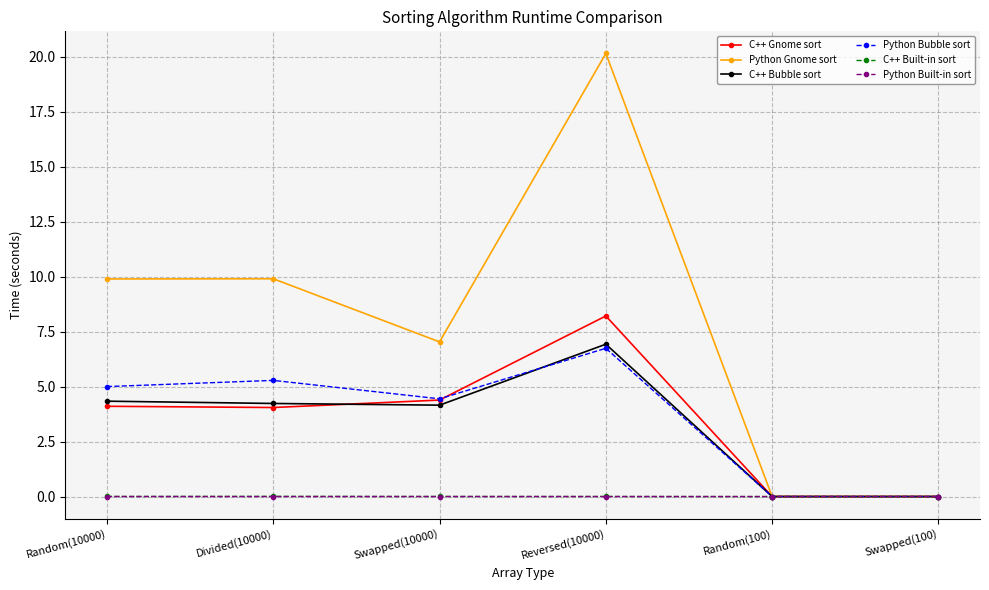

How many data points in Python Gnome sort are less than 9?

3